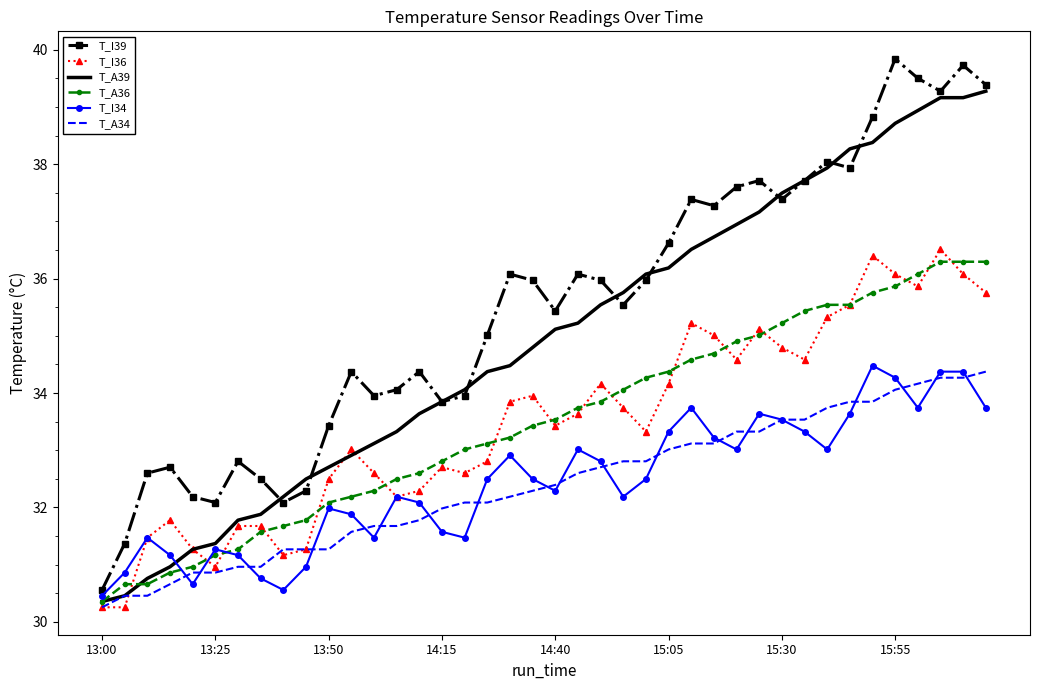

Which series has the largest range (max minus min)?

T_I39